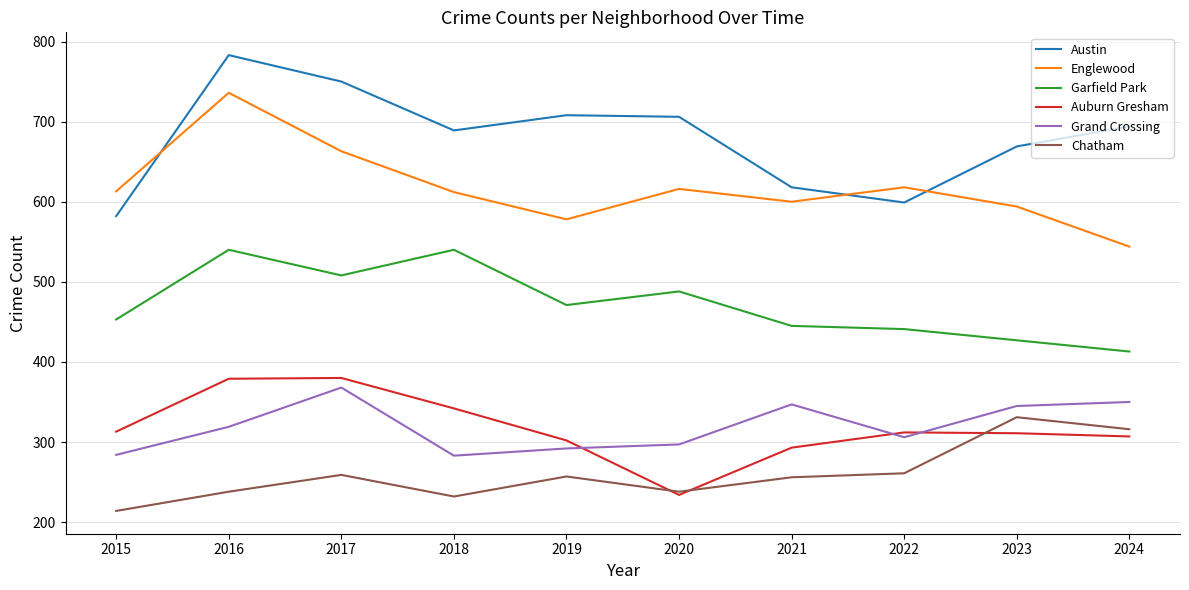

What is the minimum value for Chatham?

214